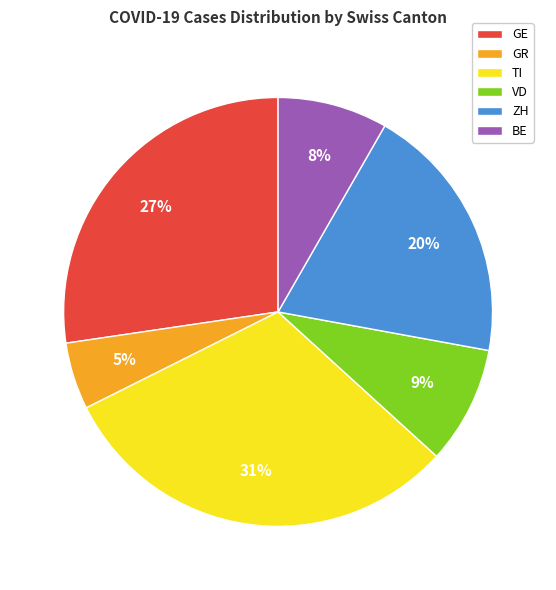

To the nearest percent, what is the difference between the largest and smallest slice percentages?

26%